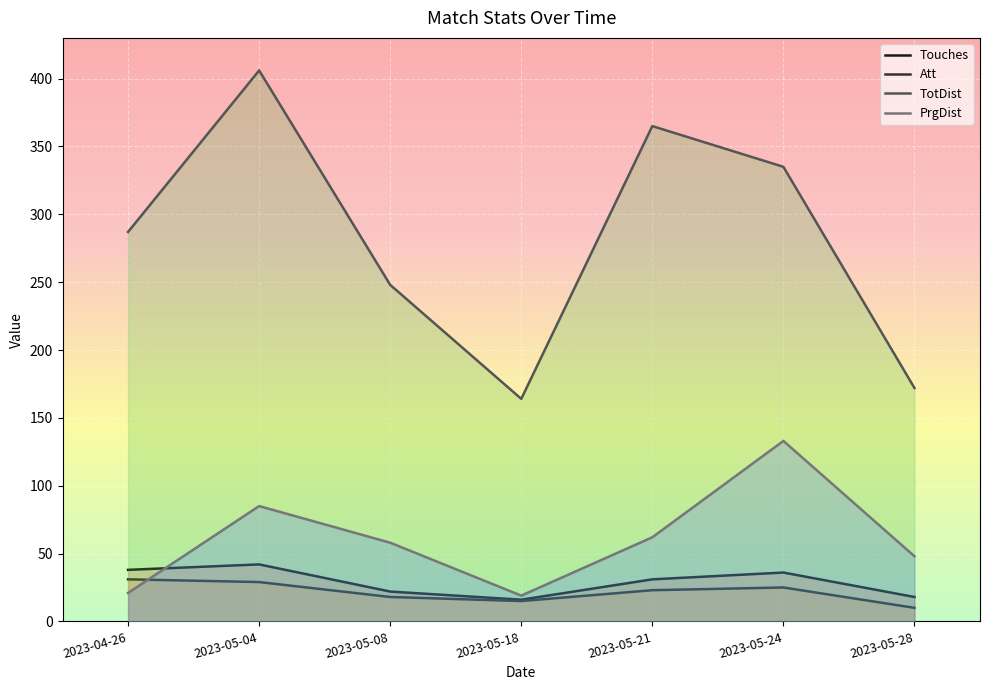

What is the spread (max minus min) of values at 2023-05-18?

149